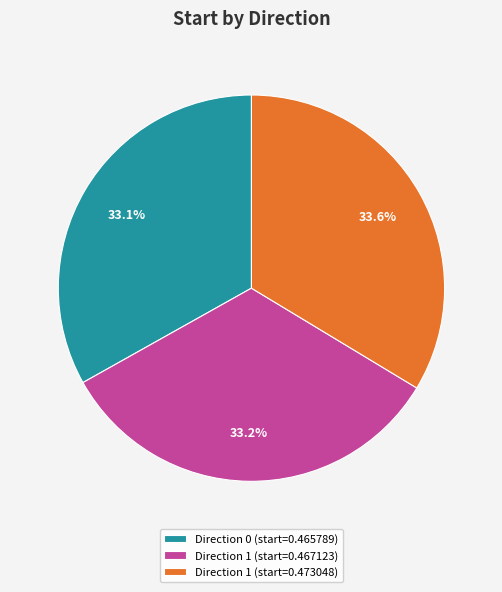

What is the total percentage of Direction 0 (start=0.465789) and Direction 1 (start=0.467123)?

66.4%